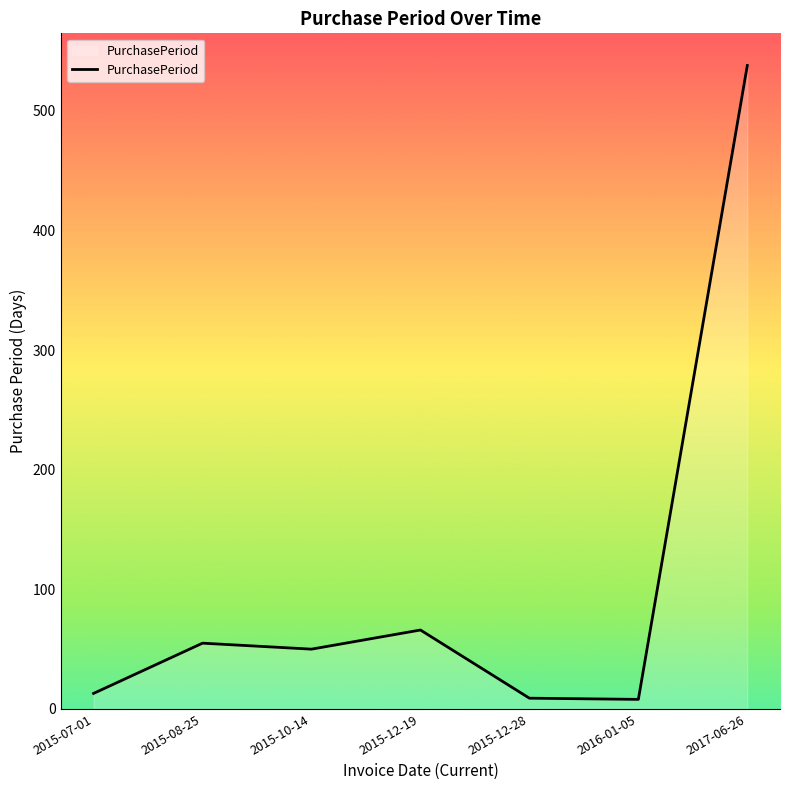

Between 2017-06-26 and 2015-12-19, which is larger?

2017-06-26